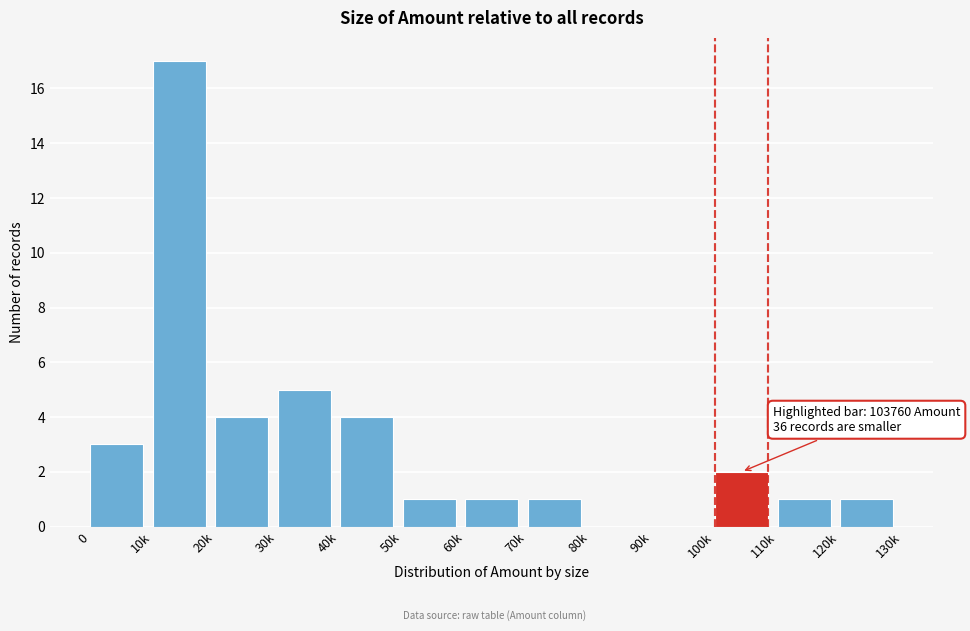

Reading left to right, list all the values displayed in this chart.

0=3	10k=17	20k=4	30k=5	40k=4	50k=1	60k=1	70k=1	80k=0	90k=0	100k=2	110k=1	120k=1